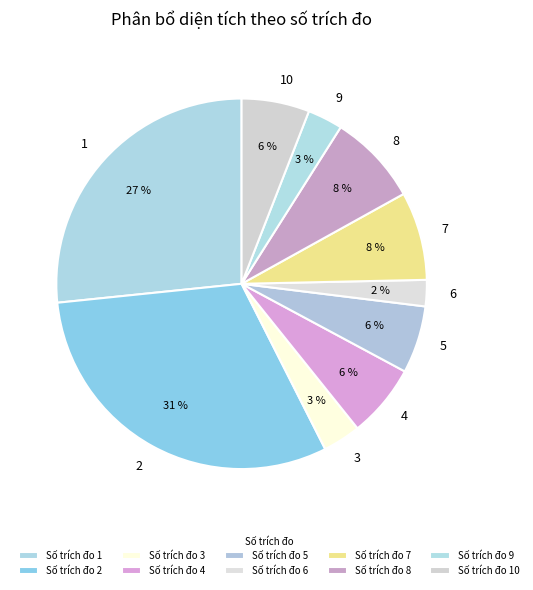

To the nearest percent, what is the average slice percentage?

10%